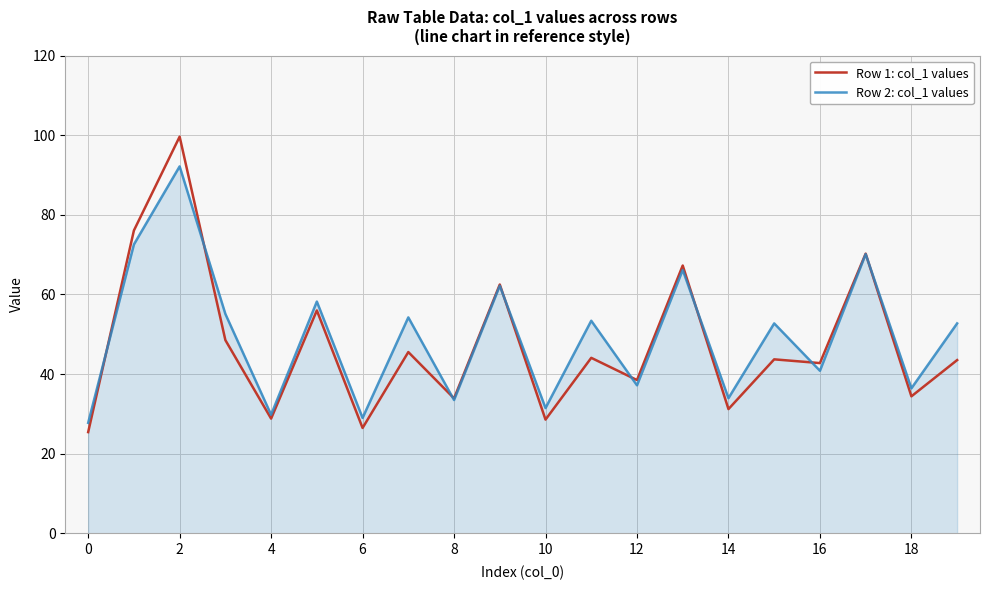

What is the lowest value of the Row 1: col_1 values series?

25.4